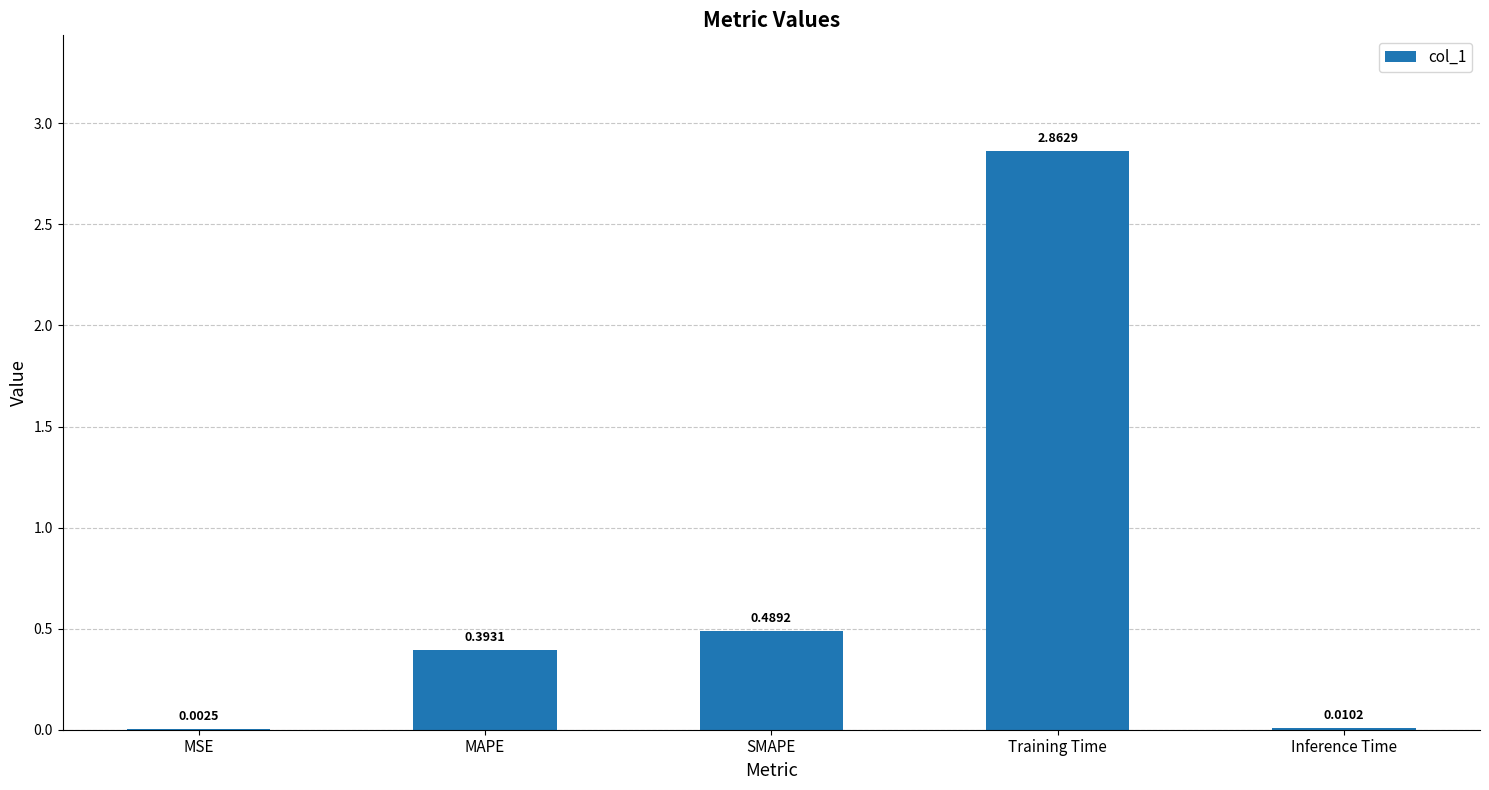

Which category has the highest value across all series?

Training Time